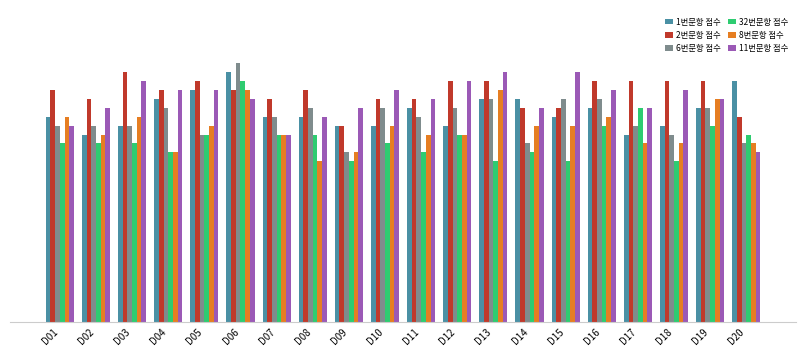

Is the value of 8번문항 점수 at D18 greater than the value of 1번문항 점수 at D08?

No